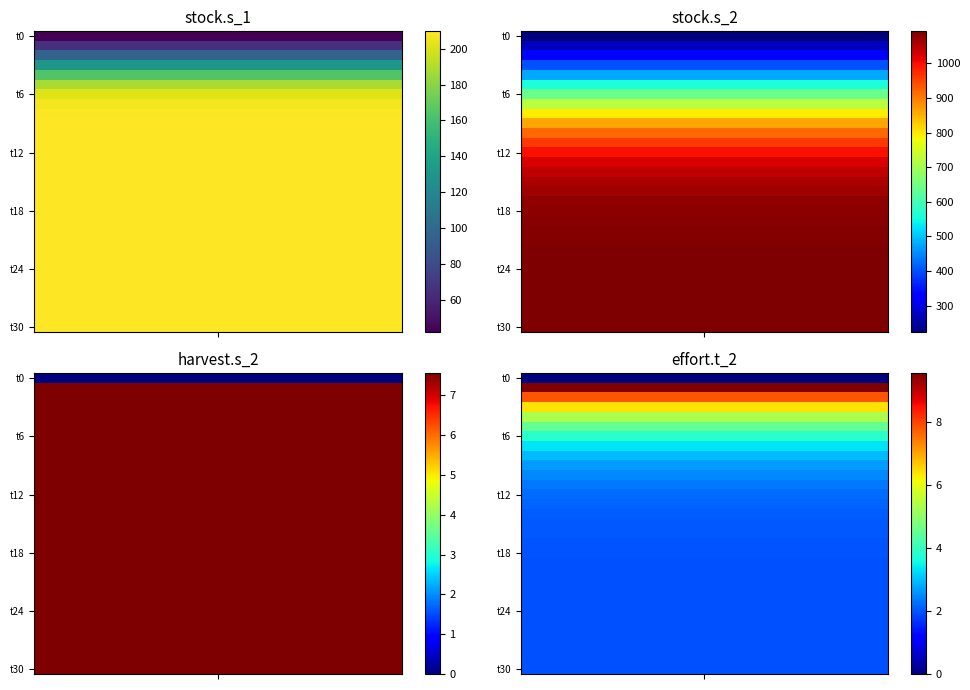

What is the difference between the maximum and minimum values in the harvest.s_2 series?

7.6